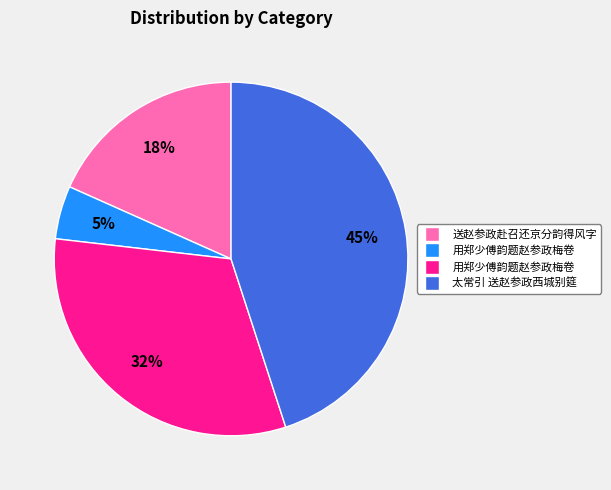

To the nearest percent, what is the average slice percentage?

25%